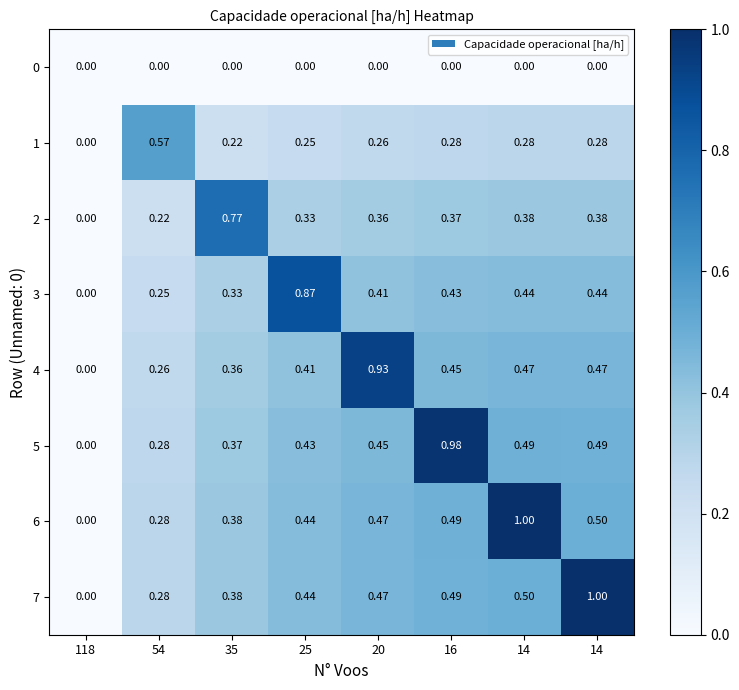

Which series has the largest range (max minus min)?

6